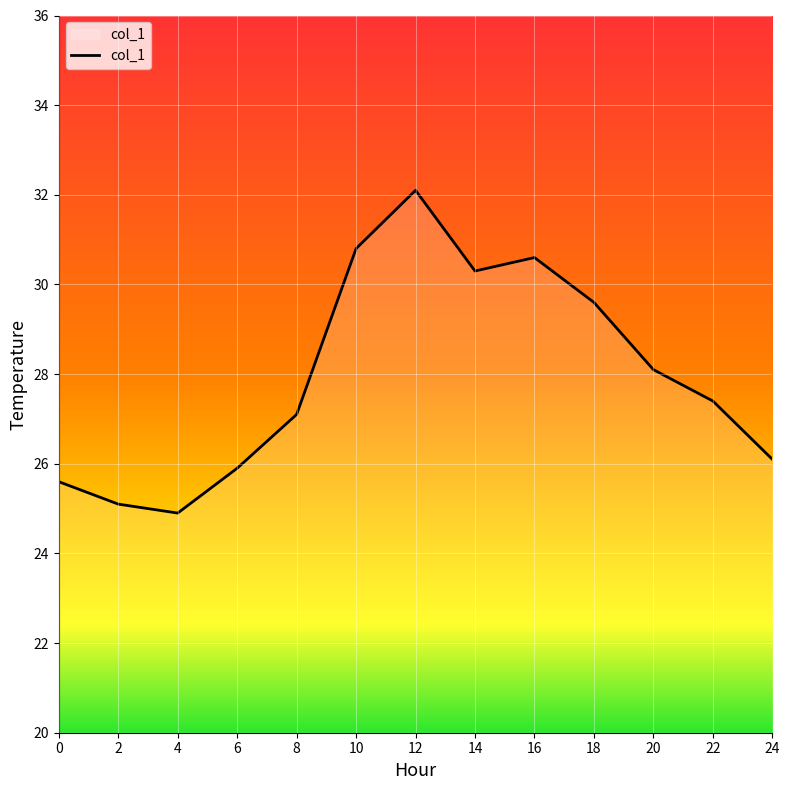

How many lines are shown in the chart?

1